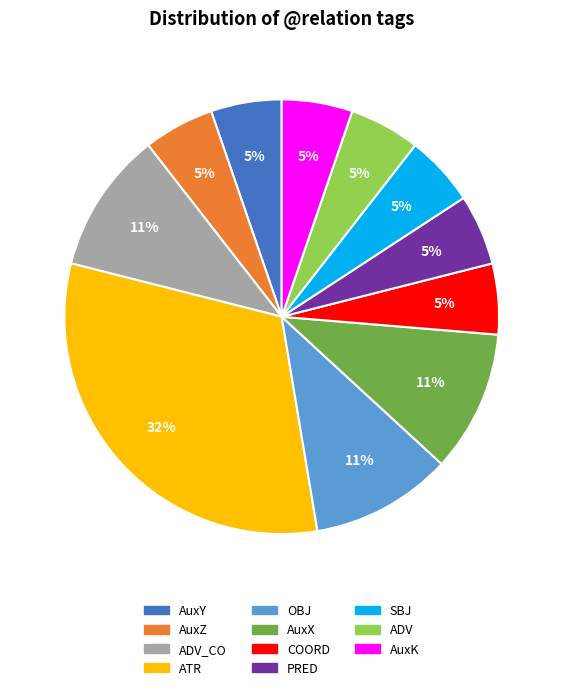

To the nearest percent, what is the average slice percentage?

9%